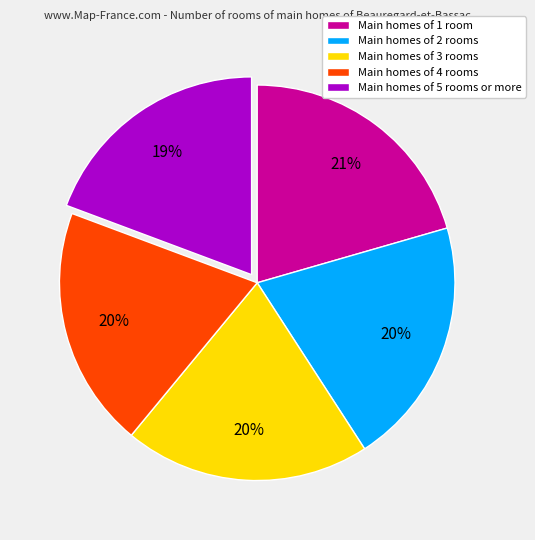

Does Main homes of 2 rooms account for over 50% of the chart?

No